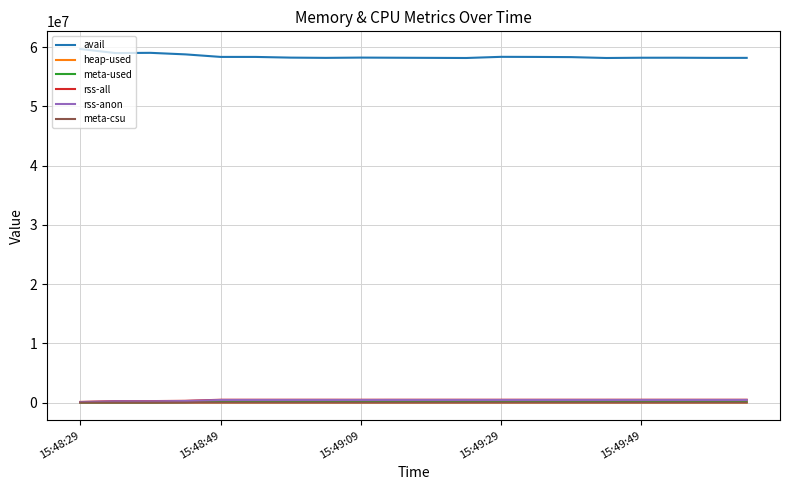

How many lines are shown in the chart?

6